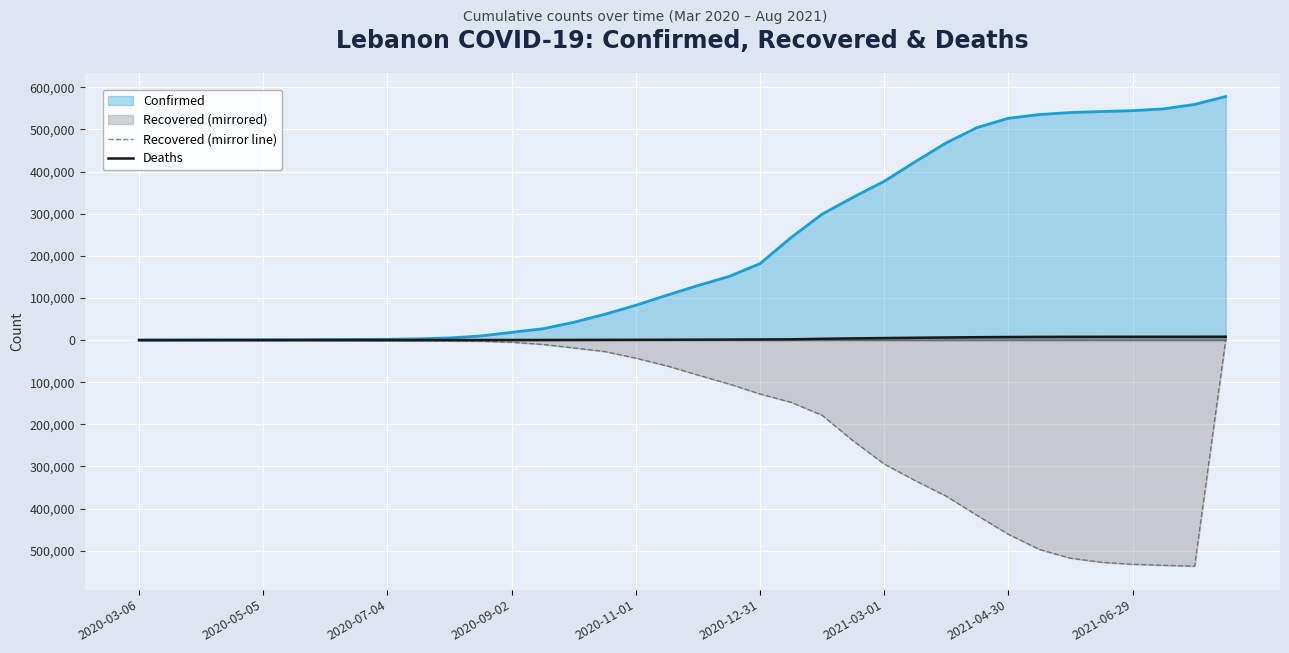

What is the difference between the Recovered (mirror line) values at 14 and 35?

18739